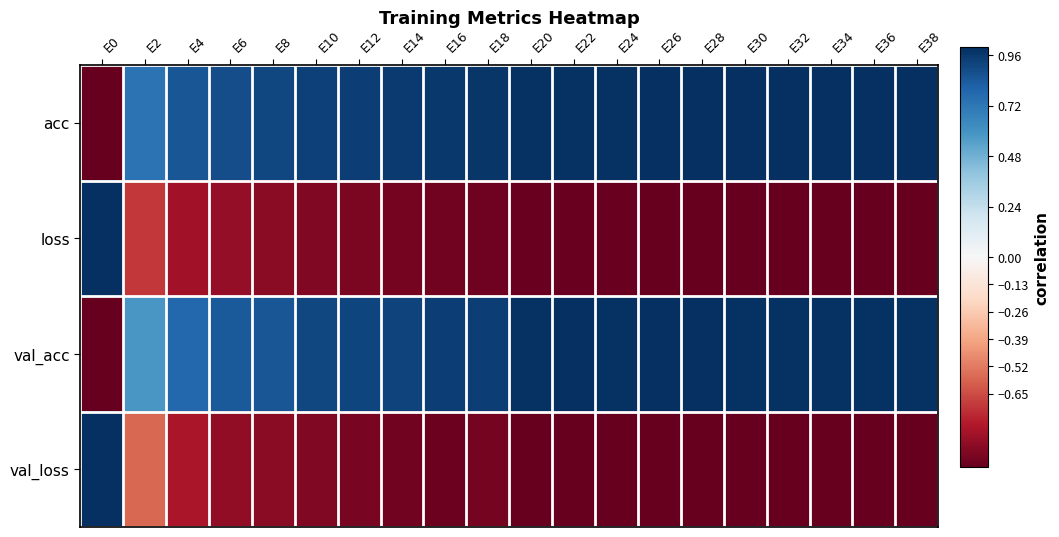

Reading right to left, transcribe all the data shown in this chart.

acc: E38=1.0	E36=1.0	E34=1.0	E32=1.0	E30=1.0	E28=1.0	E26=1.0	E24=1.0	E22=1.0	E20=1.0	E18=1.0	E16=1.0	E14=1.0	E12=0.9	E10=0.9	E8=0.9	E6=0.9	E4=0.9	E2=0.7	E0=-1.0
loss: E38=-1.0	E36=-1.0	E34=-1.0	E32=-1.0	E30=-1.0	E28=-1.0	E26=-1.0	E24=-1.0	E22=-1.0	E20=-1.0	E18=-1.0	E16=-1.0	E14=-1.0	E12=-0.9	E10=-0.9	E8=-0.9	E6=-0.9	E4=-0.8	E2=-0.7	E0=1.0
val_acc: E38=1.0	E36=1.0	E34=1.0	E32=1.0	E30=1.0	E28=1.0	E26=1.0	E24=1.0	E22=1.0	E20=1.0	E18=0.9	E16=0.9	E14=0.9	E12=0.9	E10=0.9	E8=0.9	E6=0.8	E4=0.8	E2=0.6	E0=-1.0
val_loss: E38=-1.0	E36=-1.0	E34=-1.0	E32=-1.0	E30=-1.0	E28=-1.0	E26=-1.0	E24=-1.0	E22=-1.0	E20=-1.0	E18=-1.0	E16=-1.0	E14=-1.0	E12=-1.0	E10=-0.9	E8=-0.9	E6=-0.9	E4=-0.8	E2=-0.6	E0=1.0